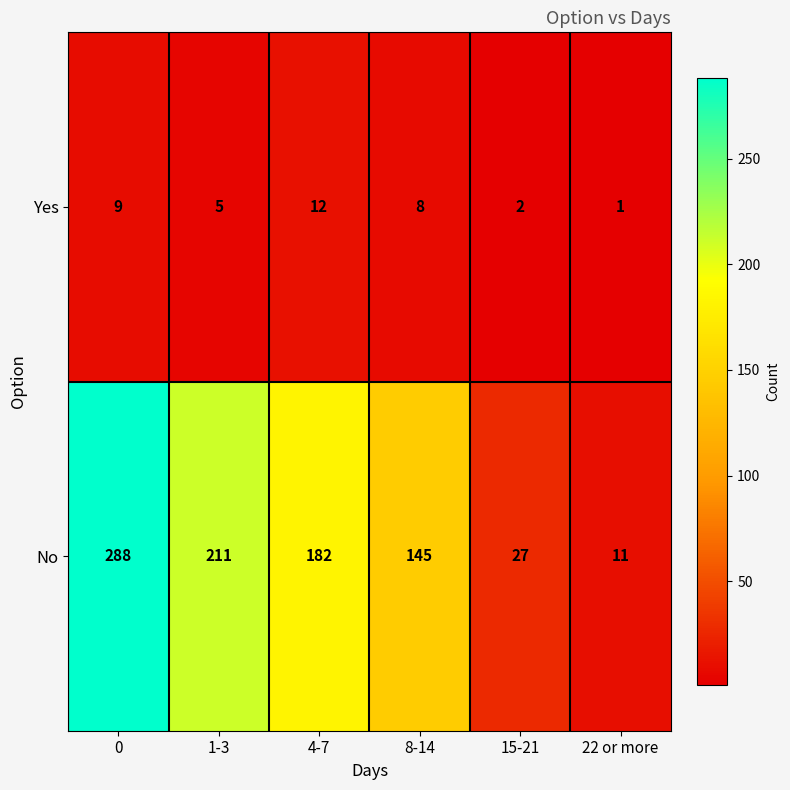

Reading left to right, transcribe all the data shown in this chart.

Yes: 0=9	1-3=5	4-7=12	8-14=8	15-21=2	22 or more=1
No: 0=288	1-3=211	4-7=182	8-14=145	15-21=27	22 or more=11